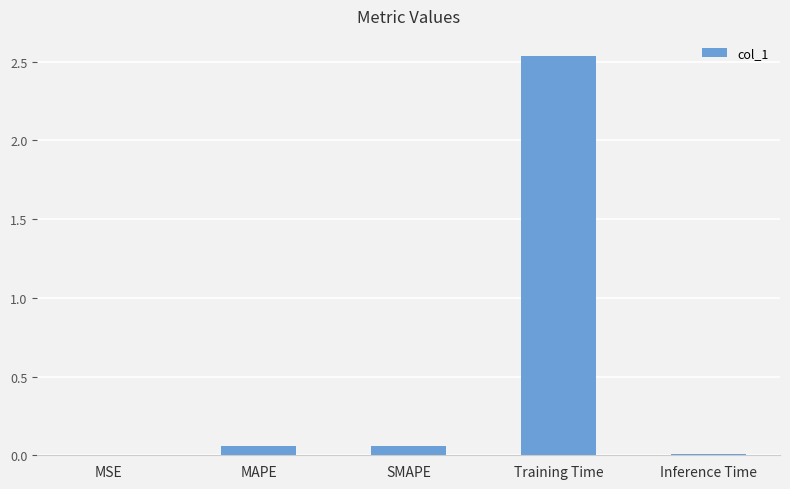

The chart shows a value of 0.0 at MSE. True or false?

True